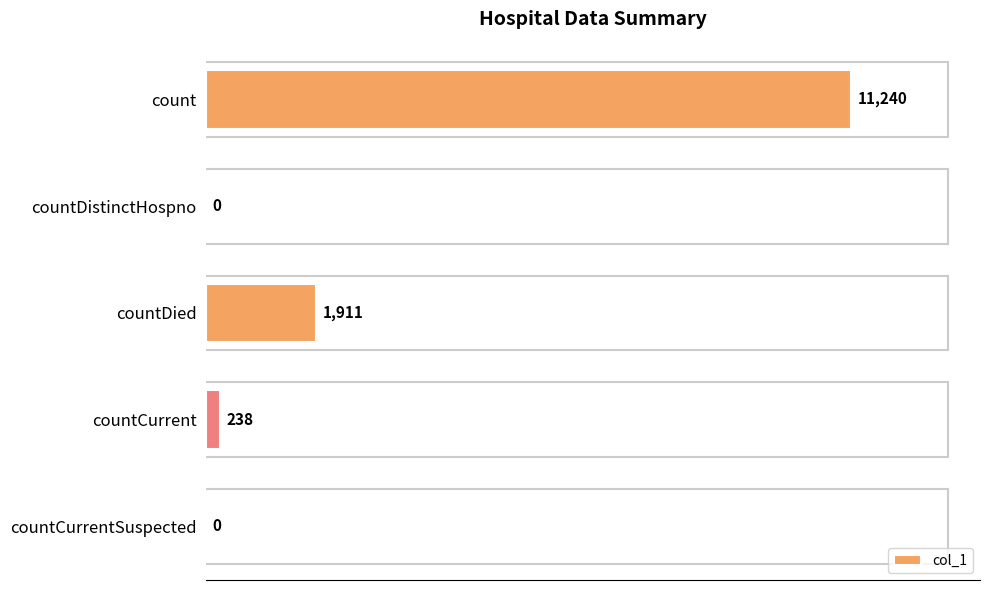

What value does the data have at countDied?

1911